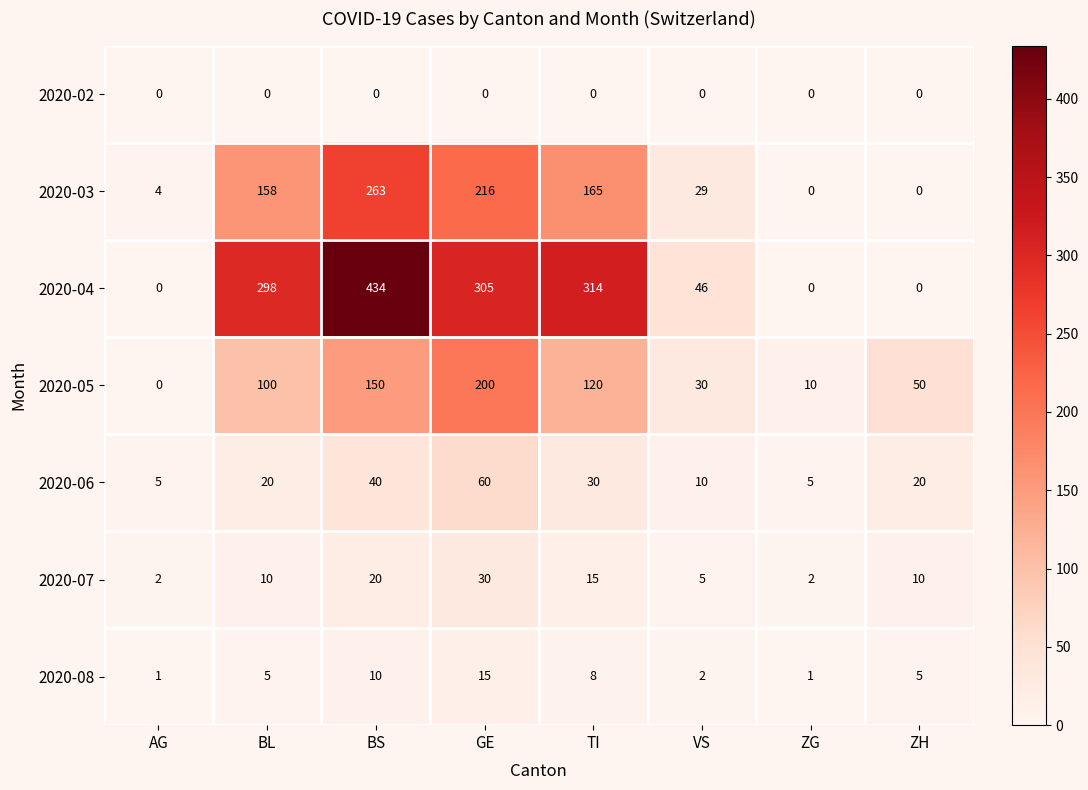

Which series has the largest total across all categories?

2020-04